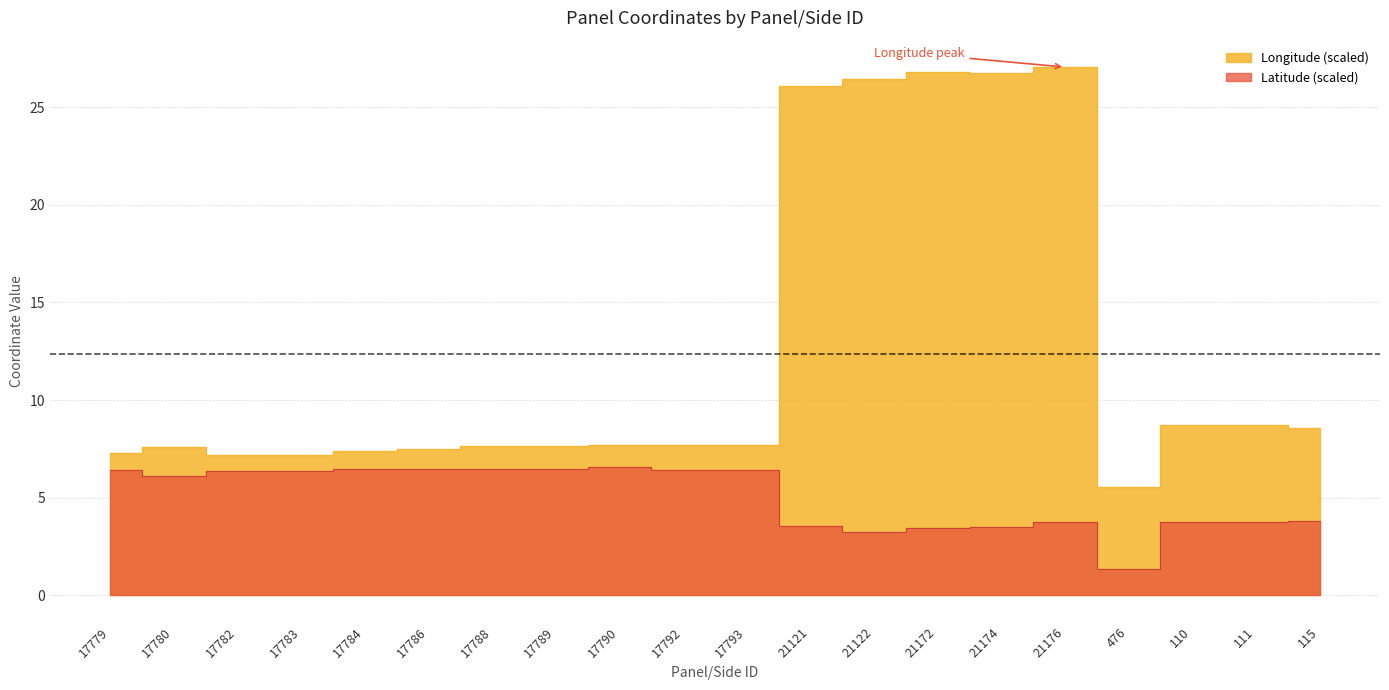

Rank the categories by Longitude value from lowest to highest.

476, 17782, 17783, 17779, 17784, 17786, 17780, 17788, 17789, 17790, 17792, 17793, 115, 110, 111, 21121, 21122, 21174, 21172, 21176